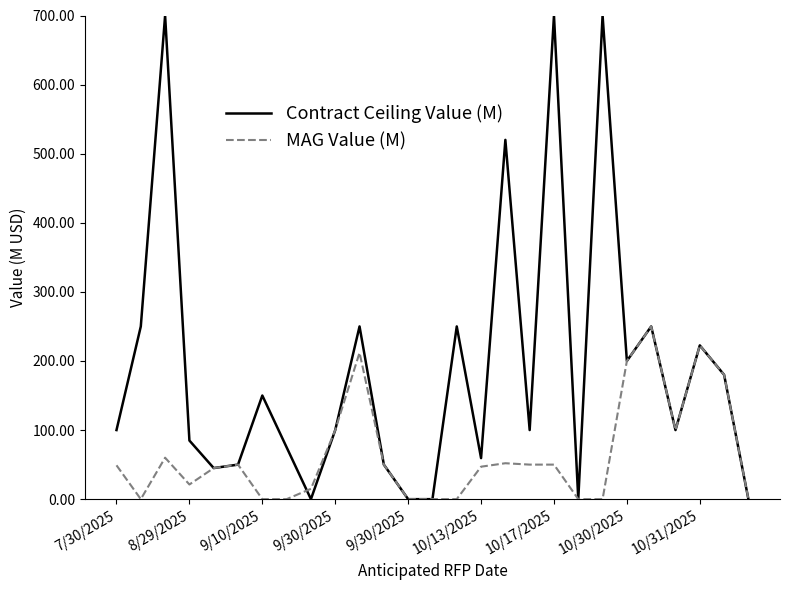

How many lines are shown in the chart?

2